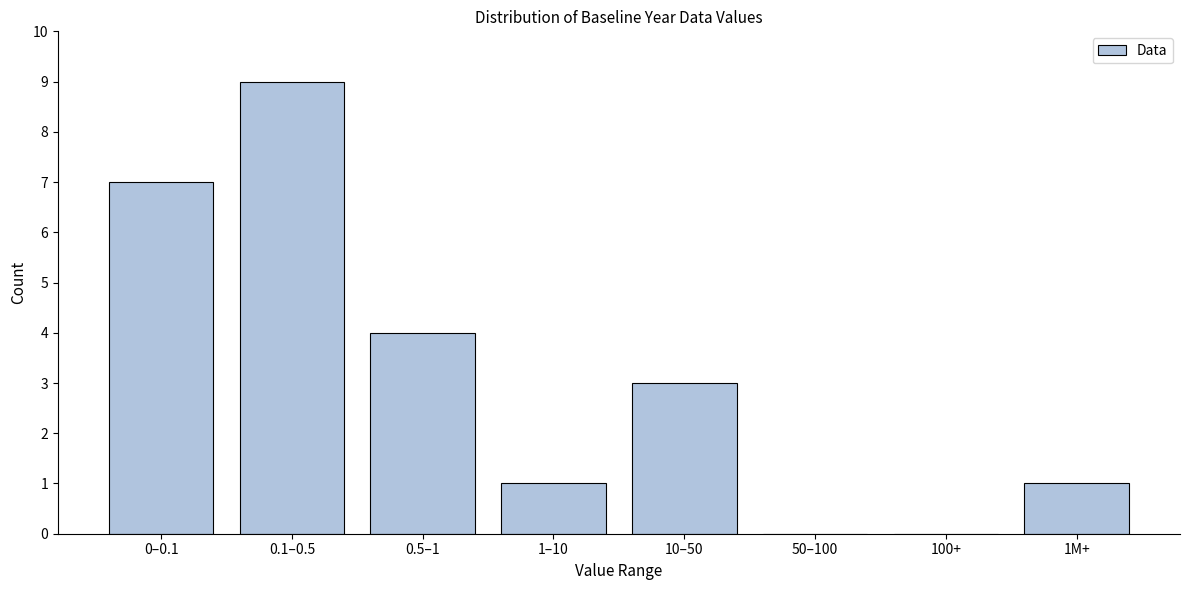

Reading left to right, transcribe all the data shown in this chart.

0–0.1=7	0.1–0.5=9	0.5–1=4	1–10=1	10–50=3	50–100=0	100+=0	1M+=1